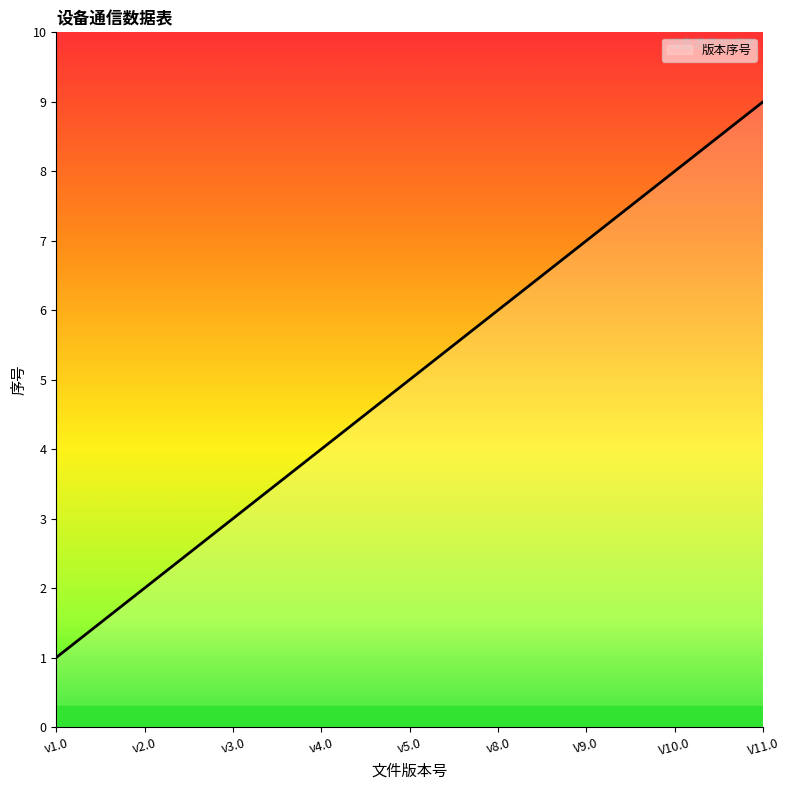

Approximately how many times larger is the value at v8.0 compared to V9.0?

0.9